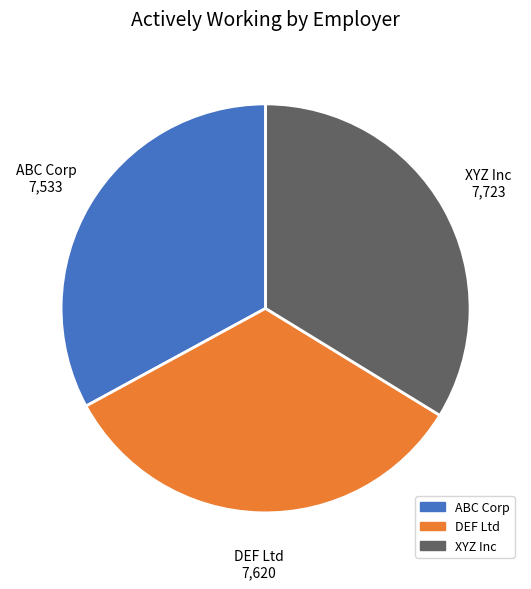

Is it true that ABC Corp is 33% of the pie?

True